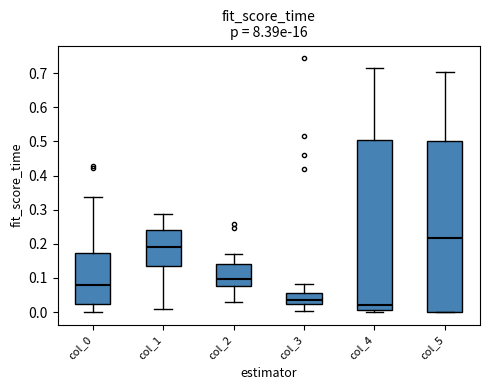

Which box's median line is the lowest?

col_4